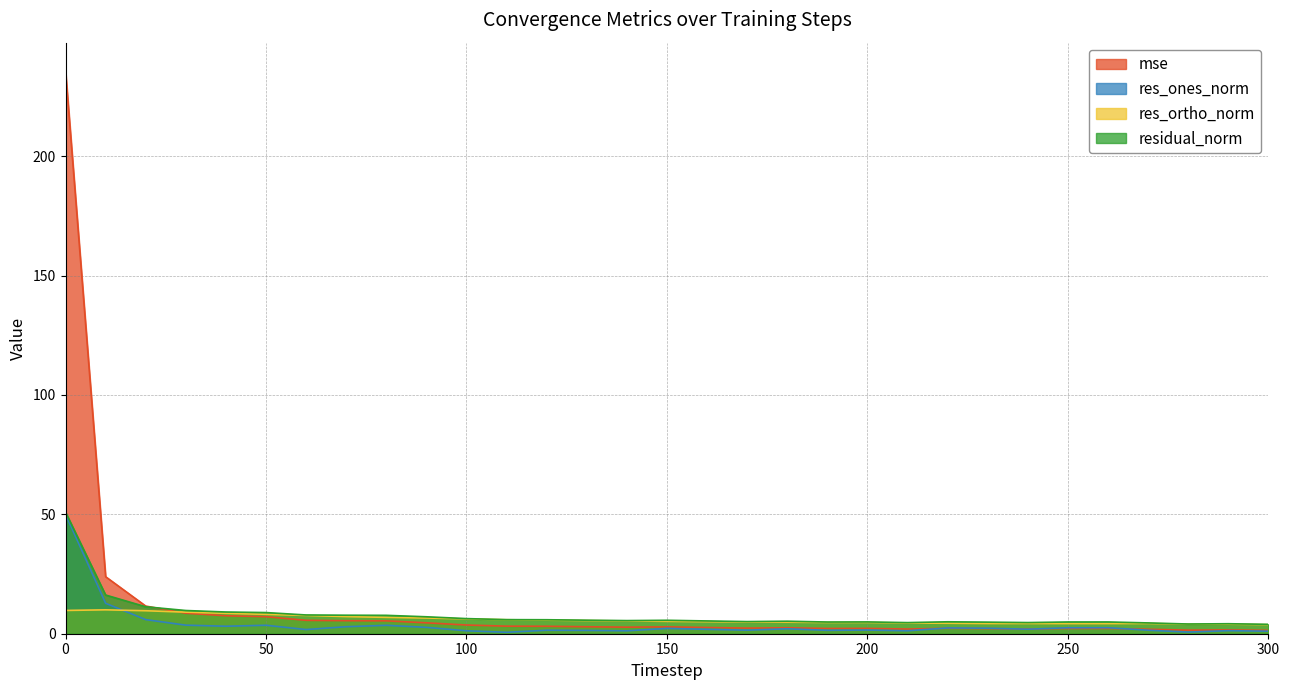

What is the value of the residual_norm point at the 16th from the left?

5.6